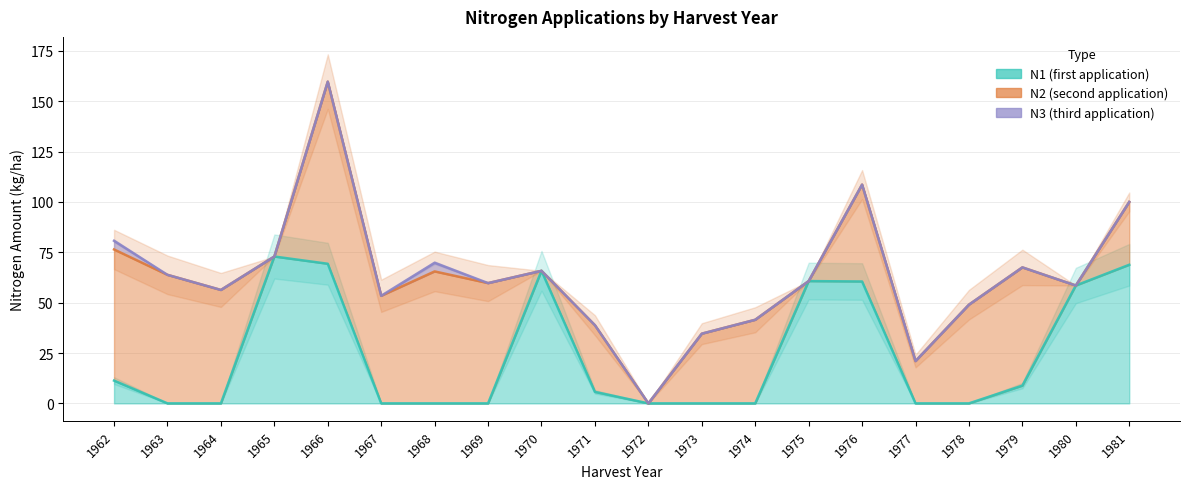

What are all the series names shown in the legend?

N1, N2, N3